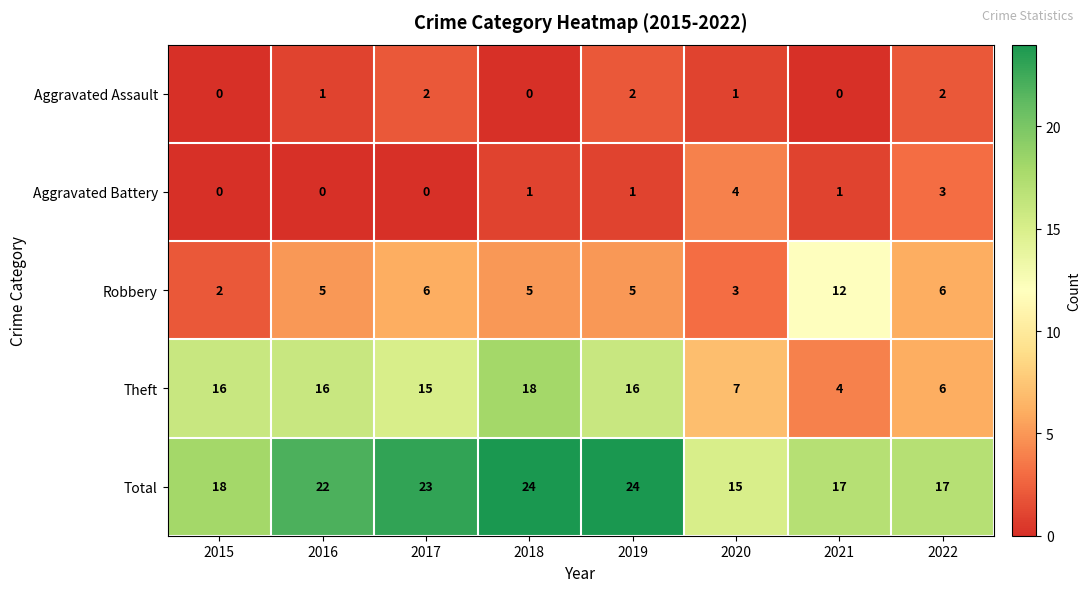

What is the sum of the Aggravated Battery values at 2022 and 2017?

3